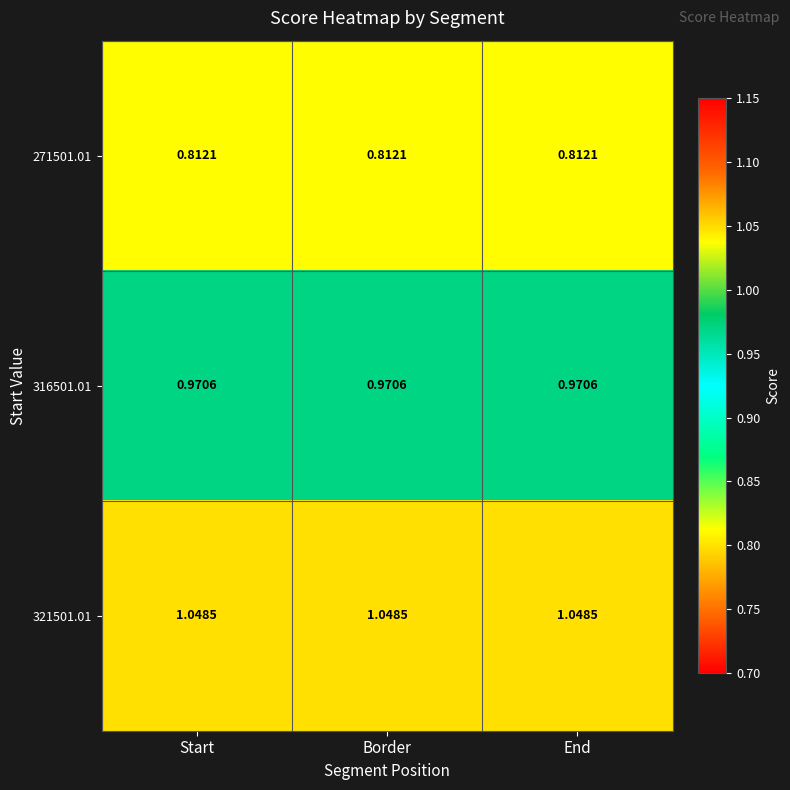

Is the value of 316501.01 at End greater than the value of 271501.01 at End?

Yes